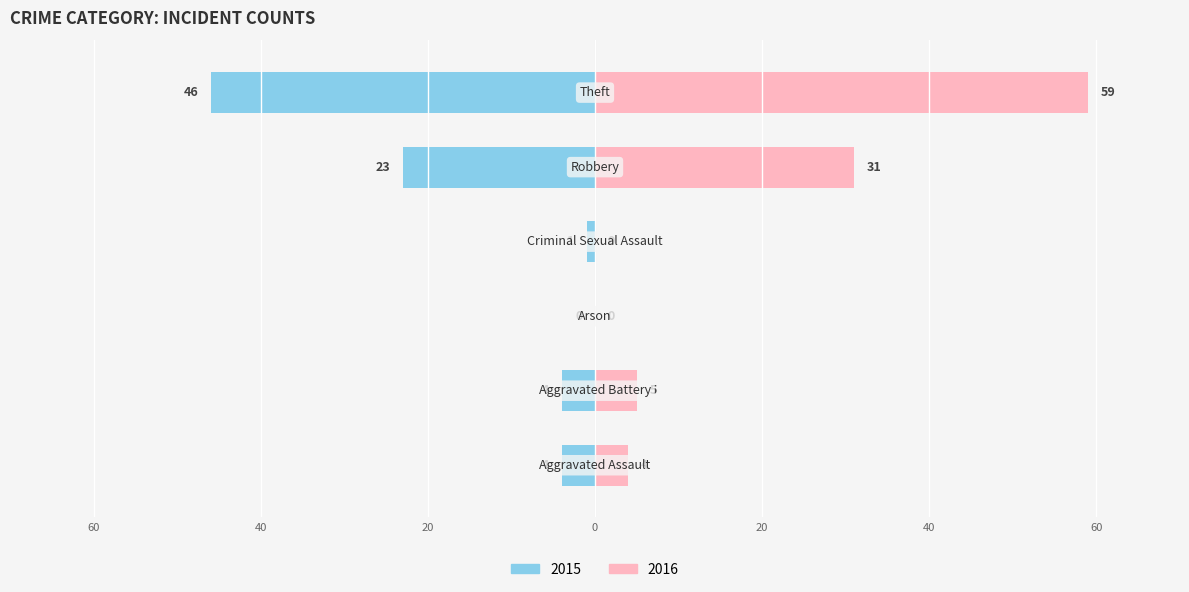

At which label does Left (2015) reach its minimum?

Theft